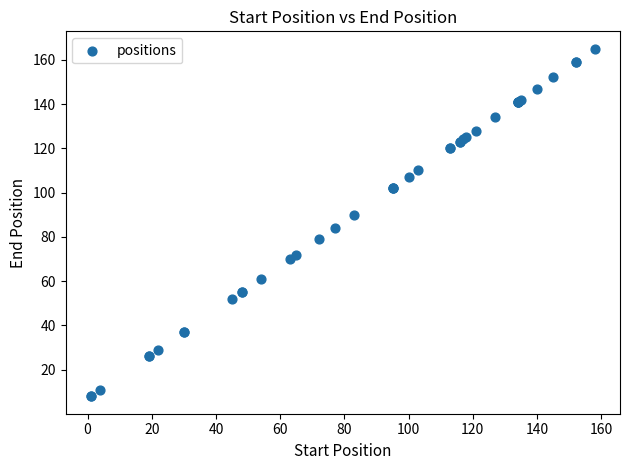

What Y value in the scatter plot is closest to 86?

84